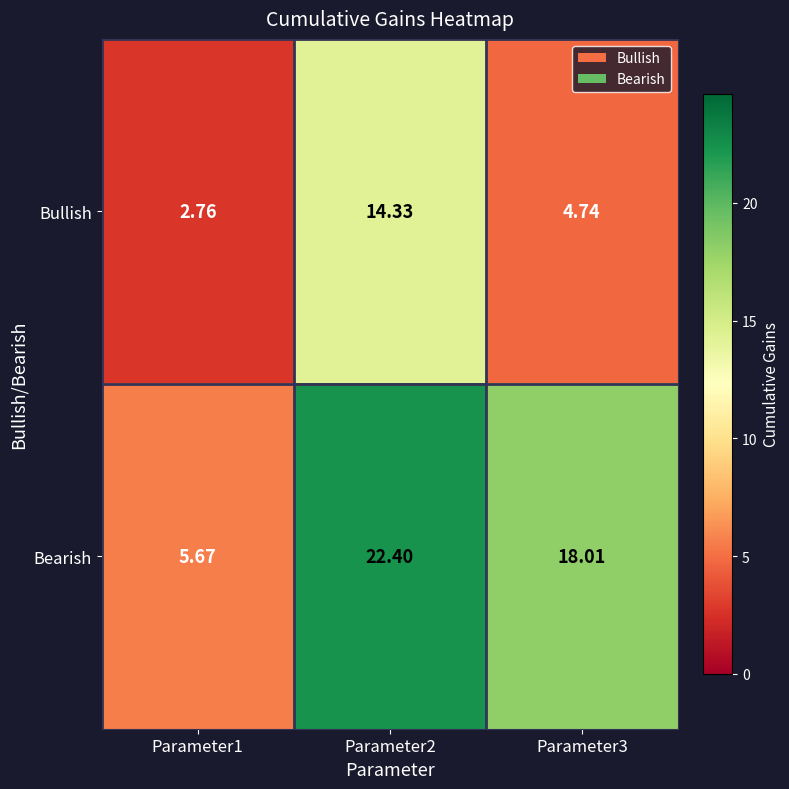

Rank the series by their average value, from highest to lowest.

Bearish, Bullish